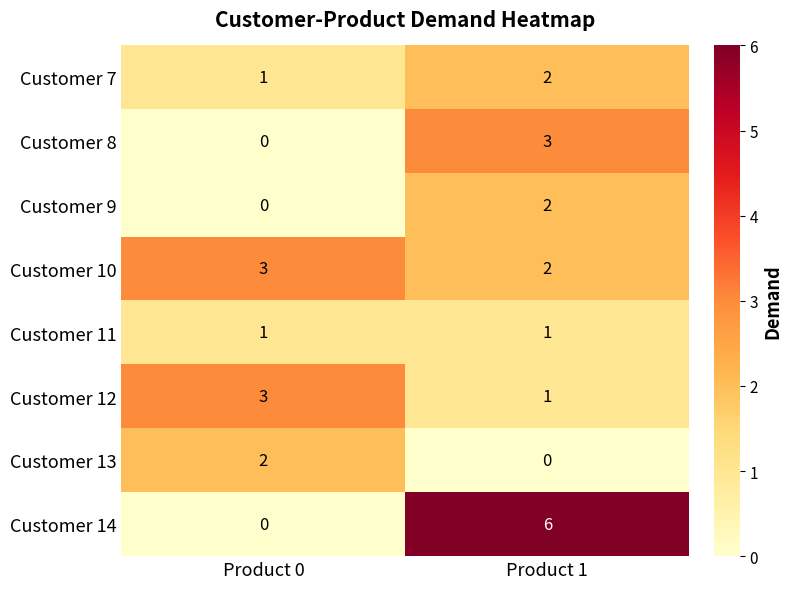

Which series has the largest range (max minus min)?

Customer 14